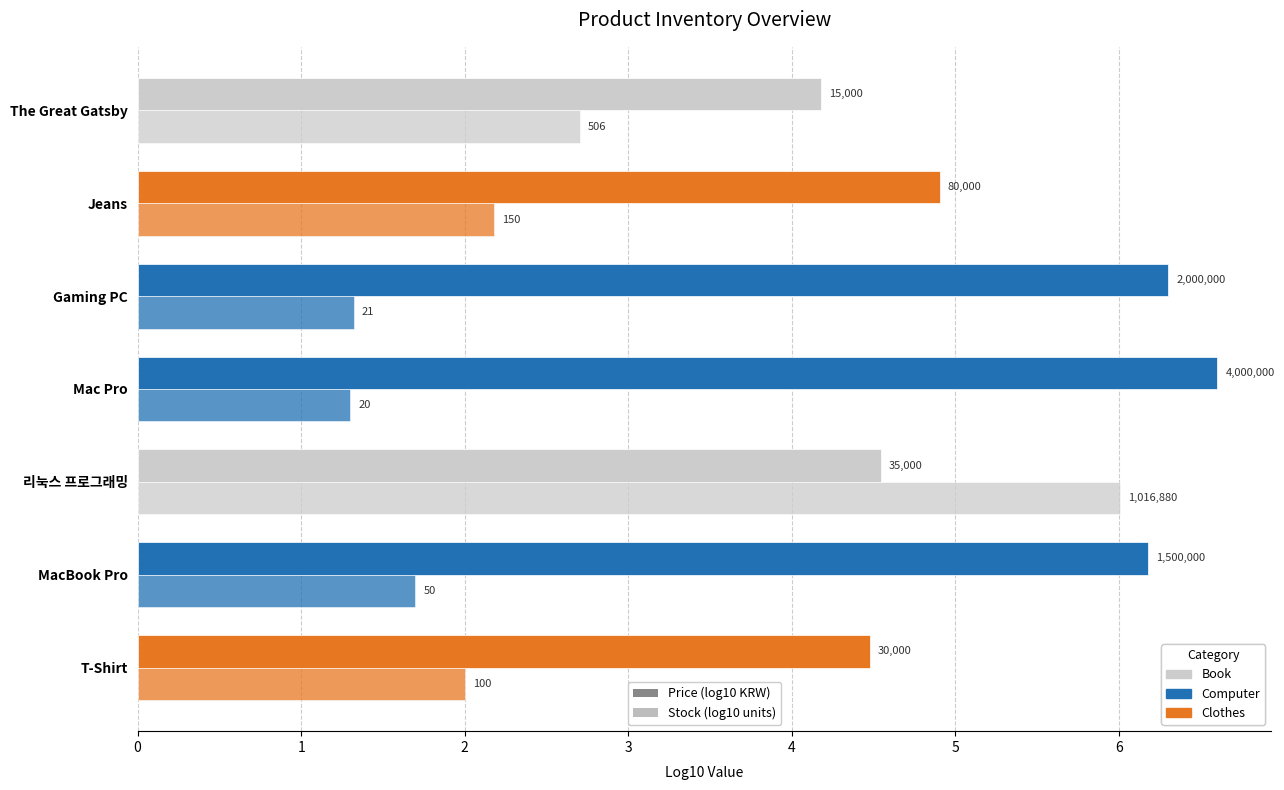

How many distinct data groups are displayed?

2